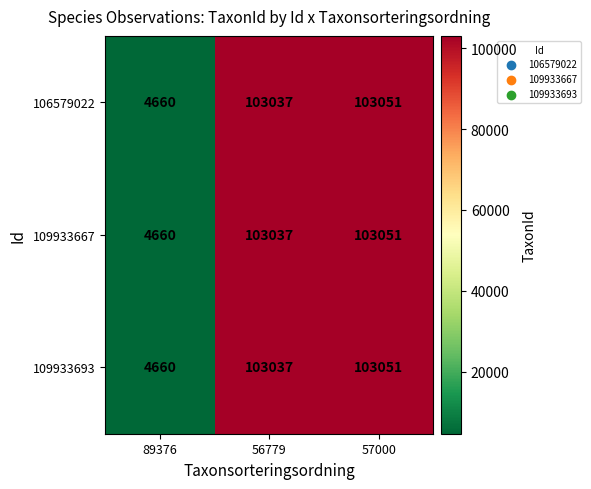

Reading left to right, extract all data points from this chart.

106579022: 4660	103037	103051
109933667: 4660	103037	103051
109933693: 4660	103037	103051